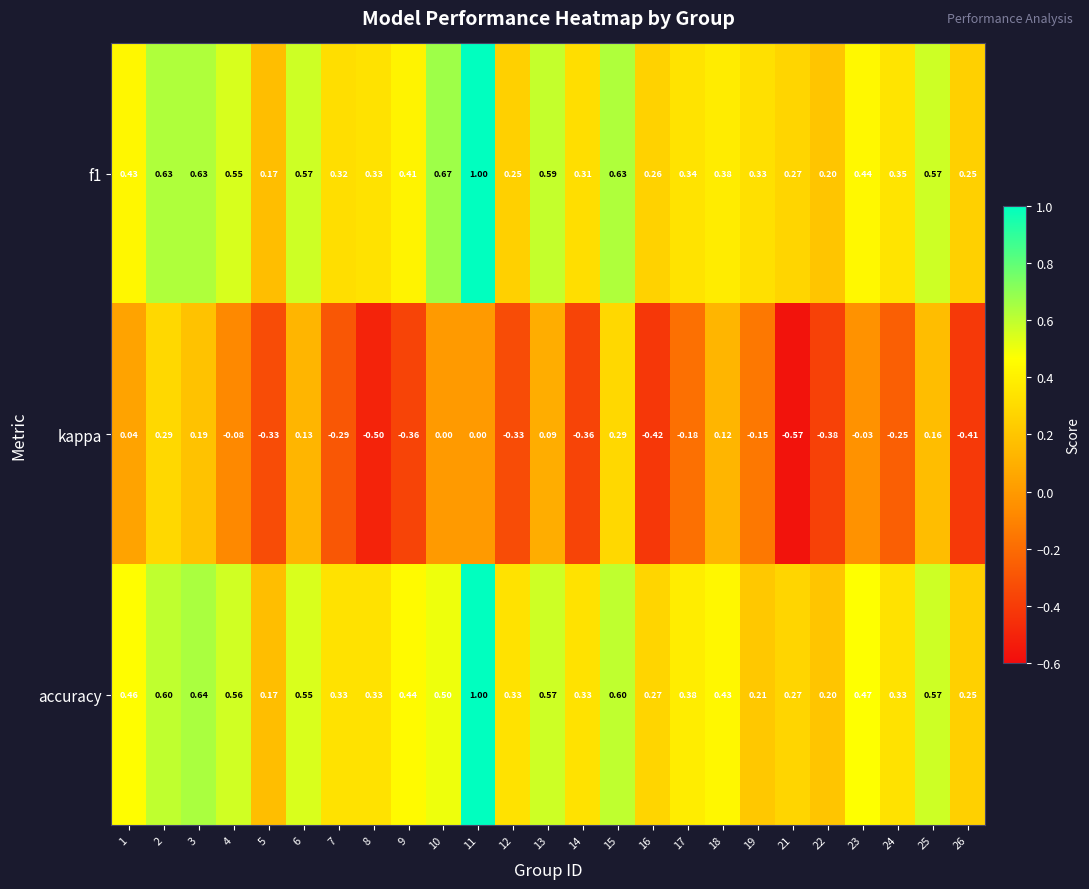

What is the difference between the highest and lowest values at 19?

0.5